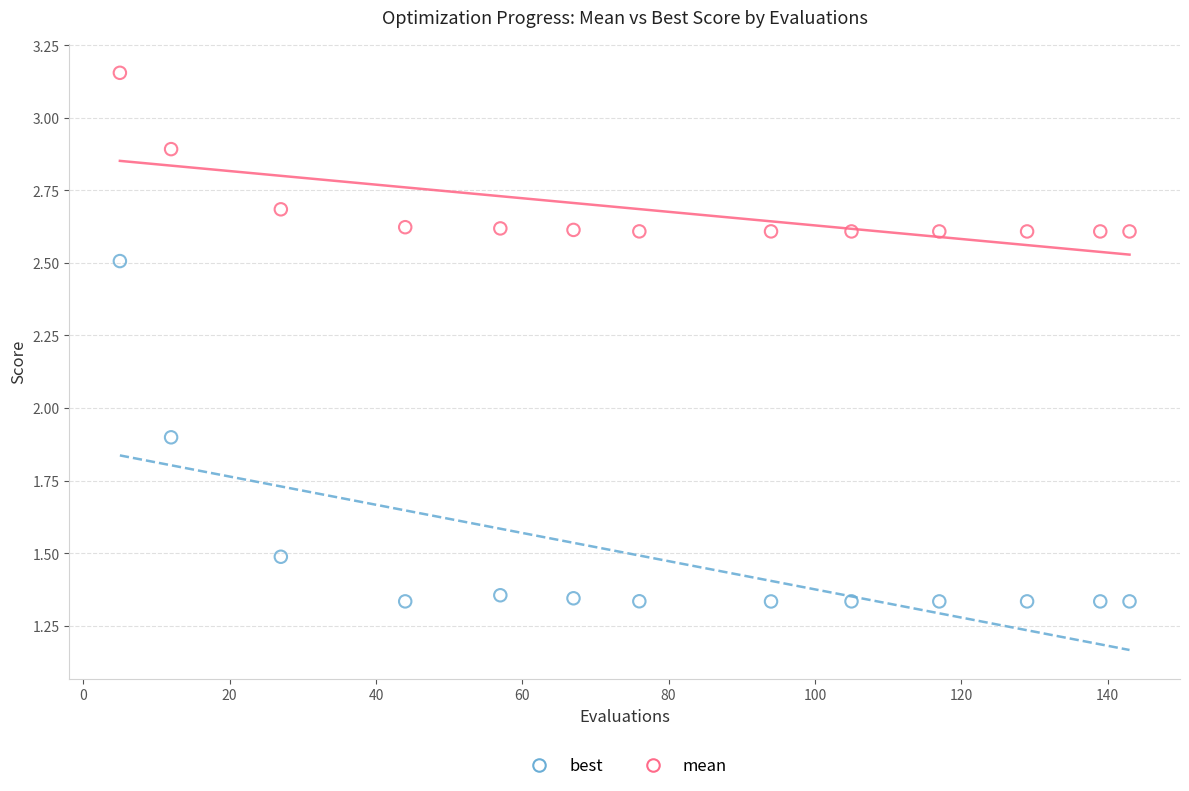

Which series has the largest Y range (max minus min)?

best